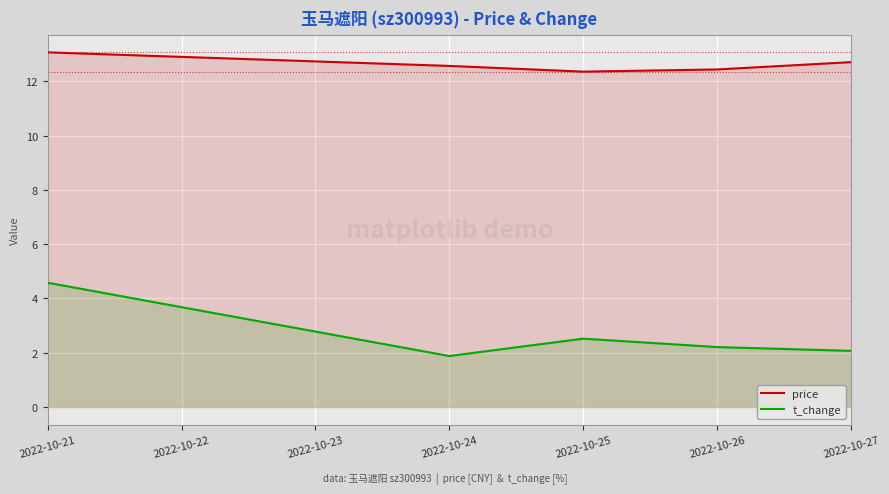

List the series in order of their peak value, highest first.

price, t_change